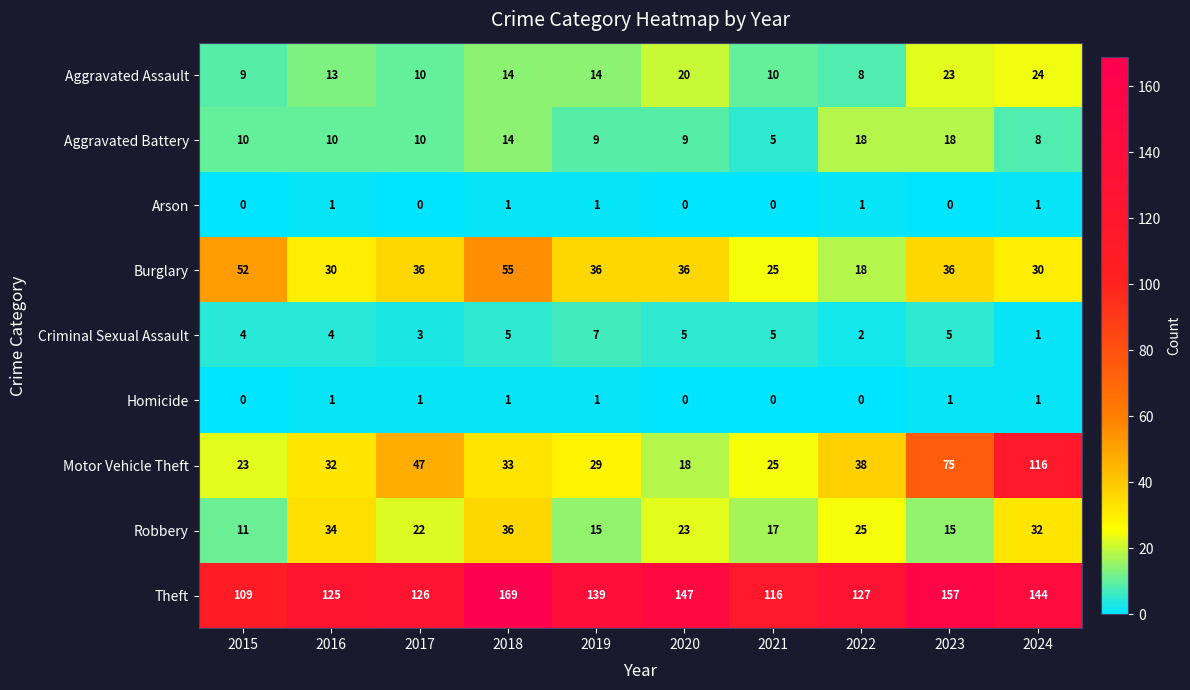

List the labels in order of Theft value, smallest first.

2015, 2021, 2016, 2017, 2022, 2019, 2024, 2020, 2023, 2018